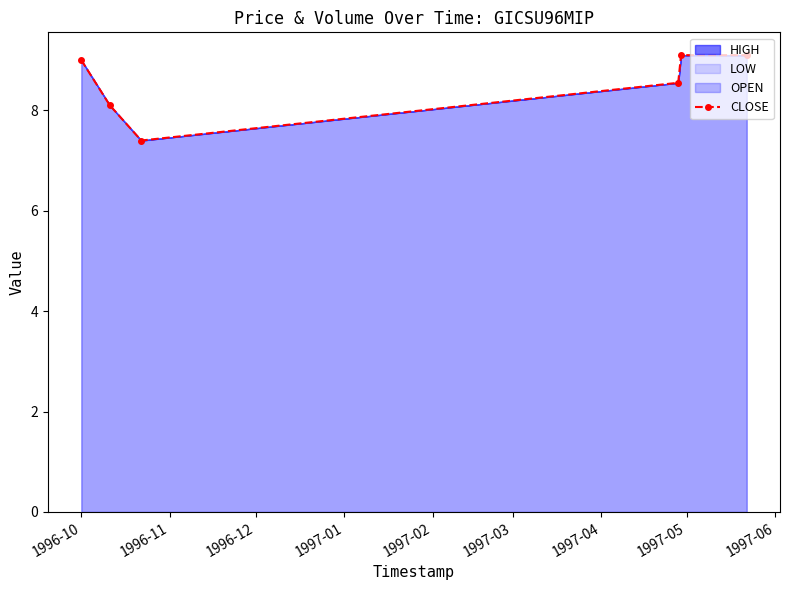

True or false: there are more than 2 points higher than both neighbors.

False